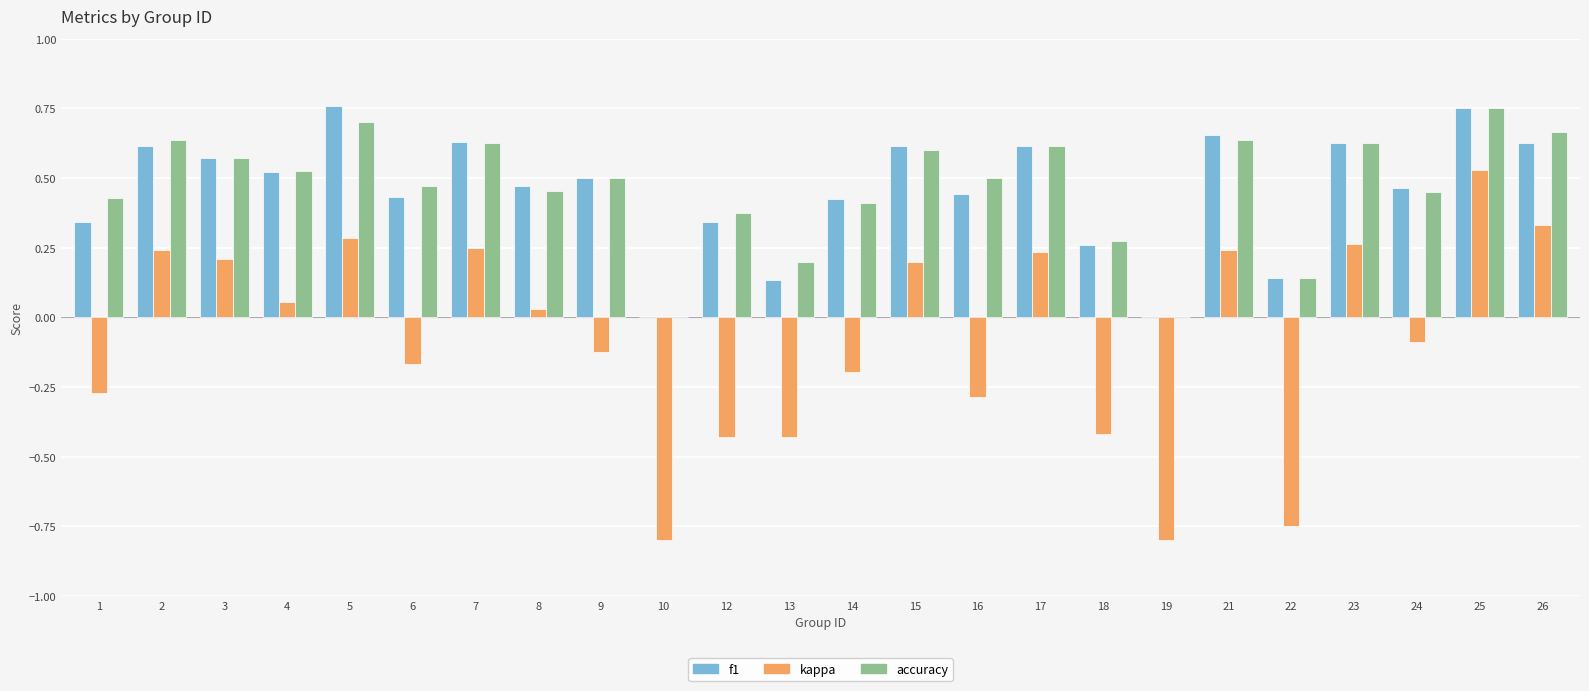

At which category is the sum across all series the highest?

25